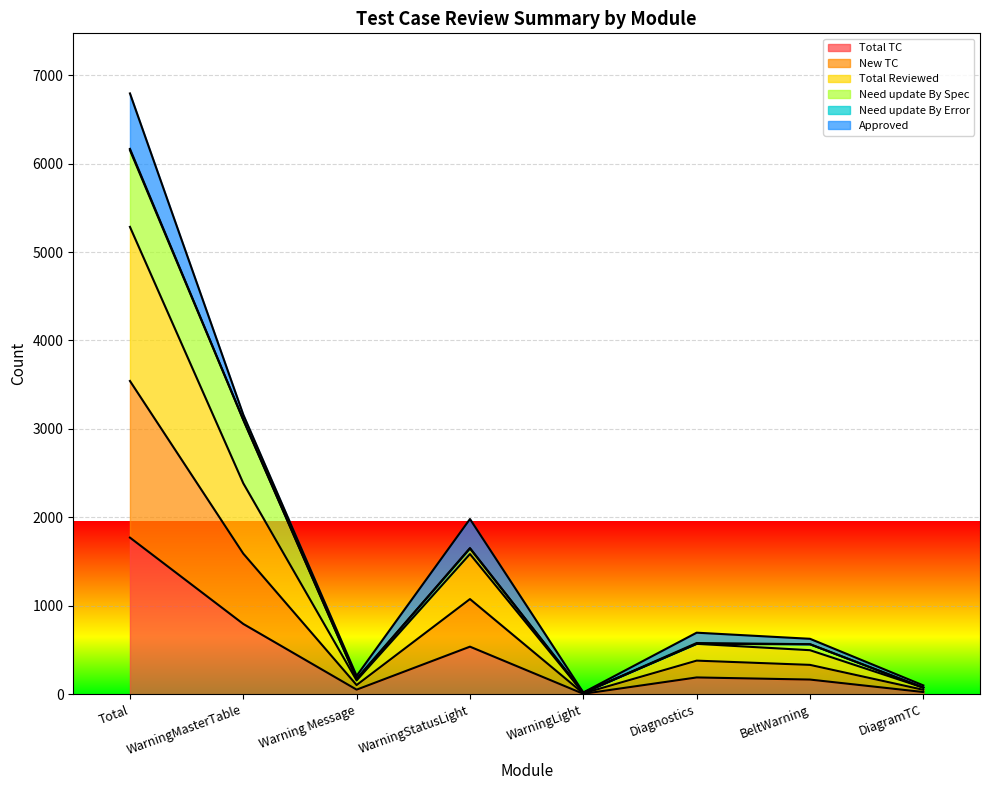

In Total Reviewed, how many points are lower than both neighbors (excluding endpoints)?

2